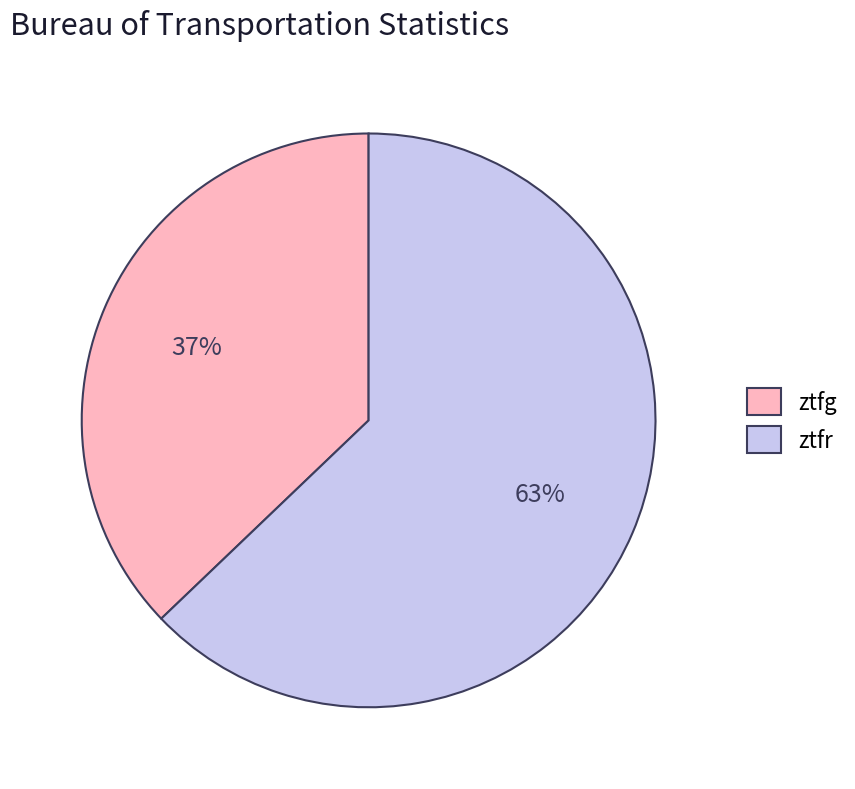

Is the sum of ztfg and ztfr greater than half?

Yes